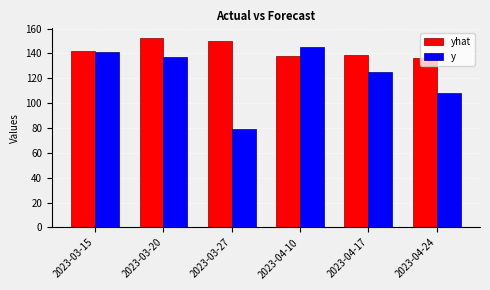

What is the difference between the highest and lowest values at 2023-04-24?

28.6